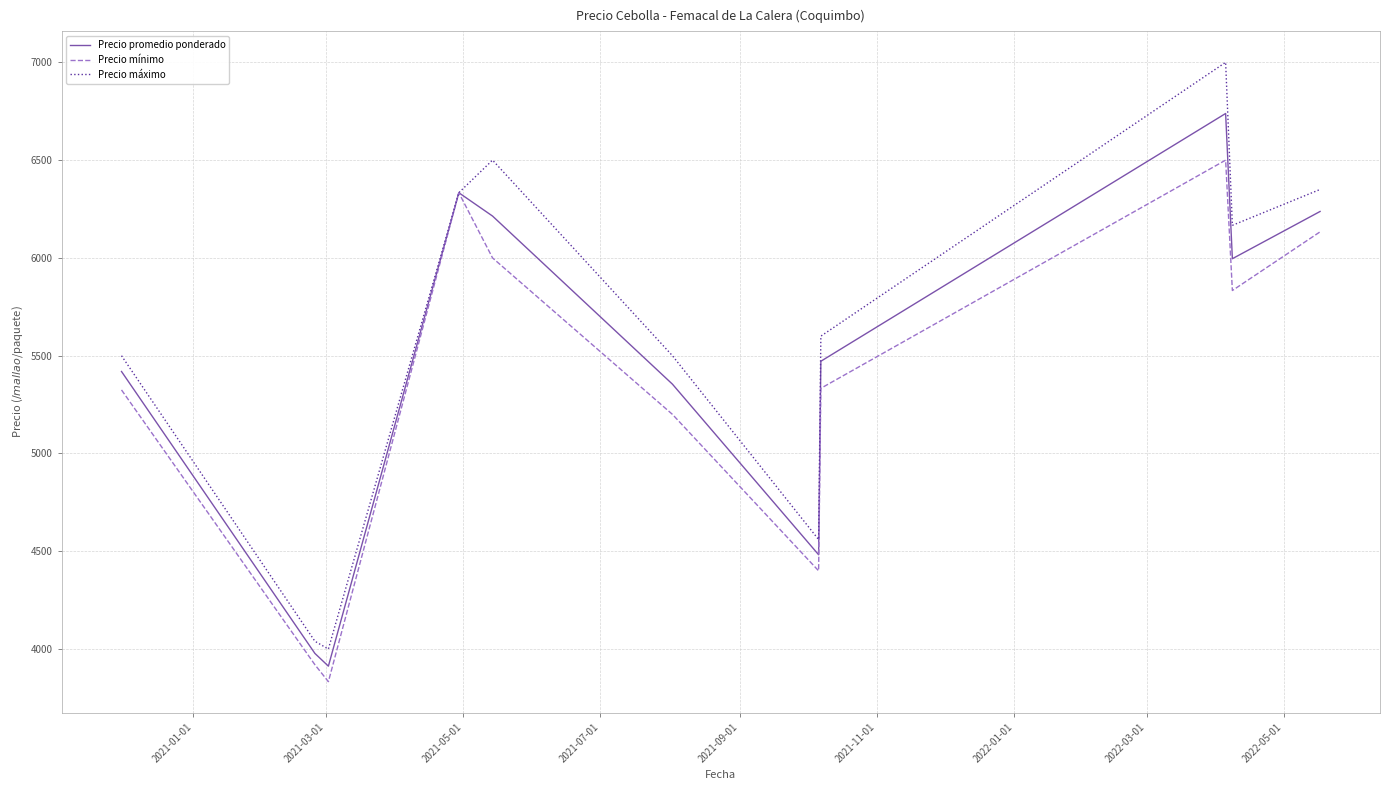

Rank the series by their average value, from lowest to highest.

Precio mínimo, Precio promedio ponderado, Precio máximo